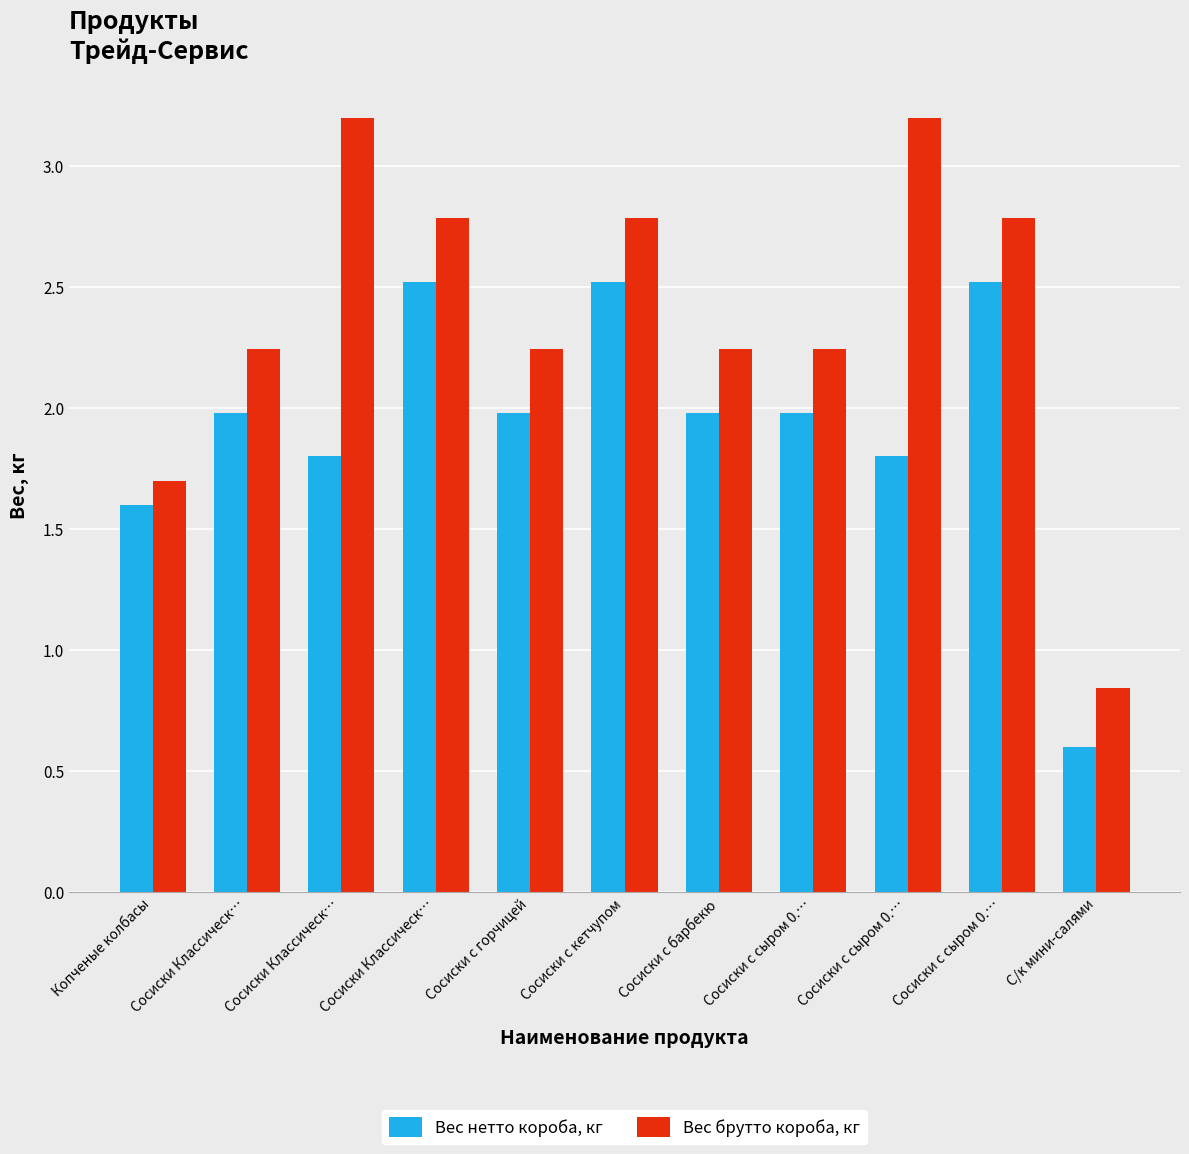

How many groups of bars are there?

11